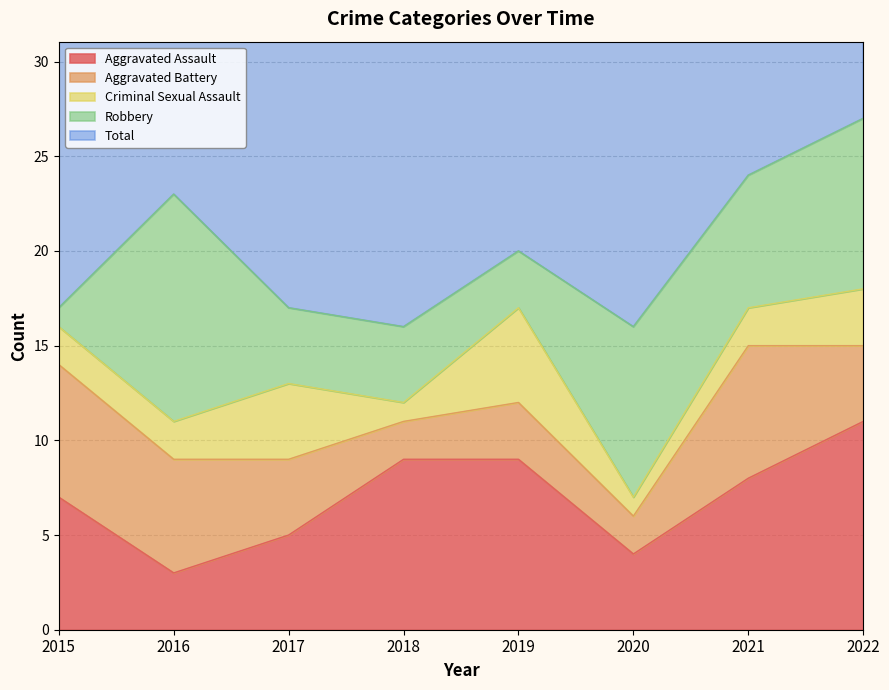

At which category does Criminal Sexual Assault reach its first local valley?

2018